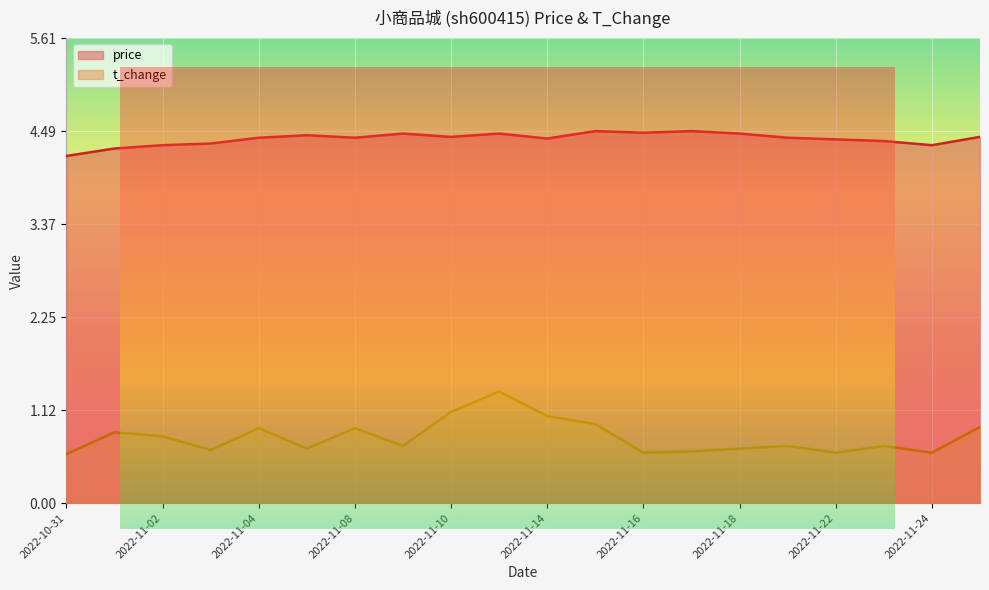

True or false: t_change and price cross at least once.

False